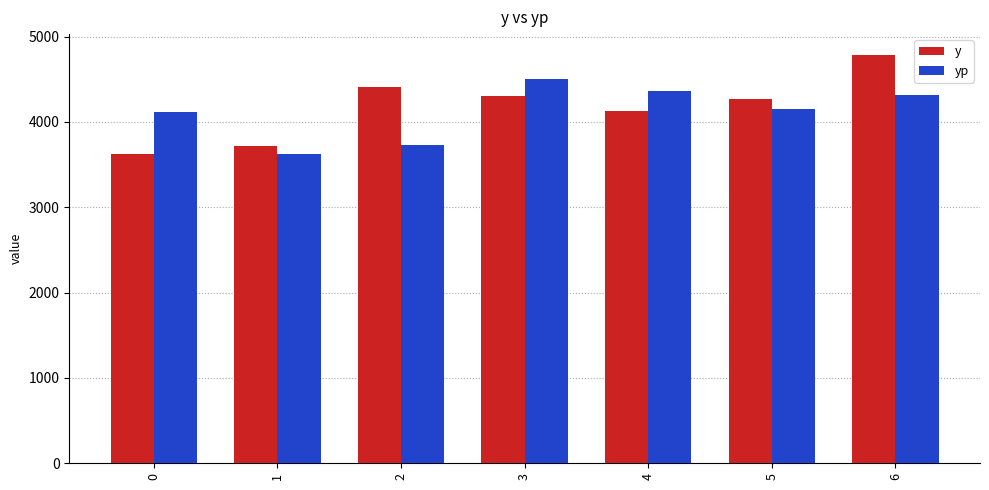

Reading right to left, extract all data points from this chart.

y: 6=4789.0	5=4266.5	4=4123.4	3=4299.9	2=4411.8	1=3719.7	0=3628.7
yp: 6=4315.9	5=4154.9	4=4358.9	3=4503.9	2=3734.4	1=3619.9	0=4113.1